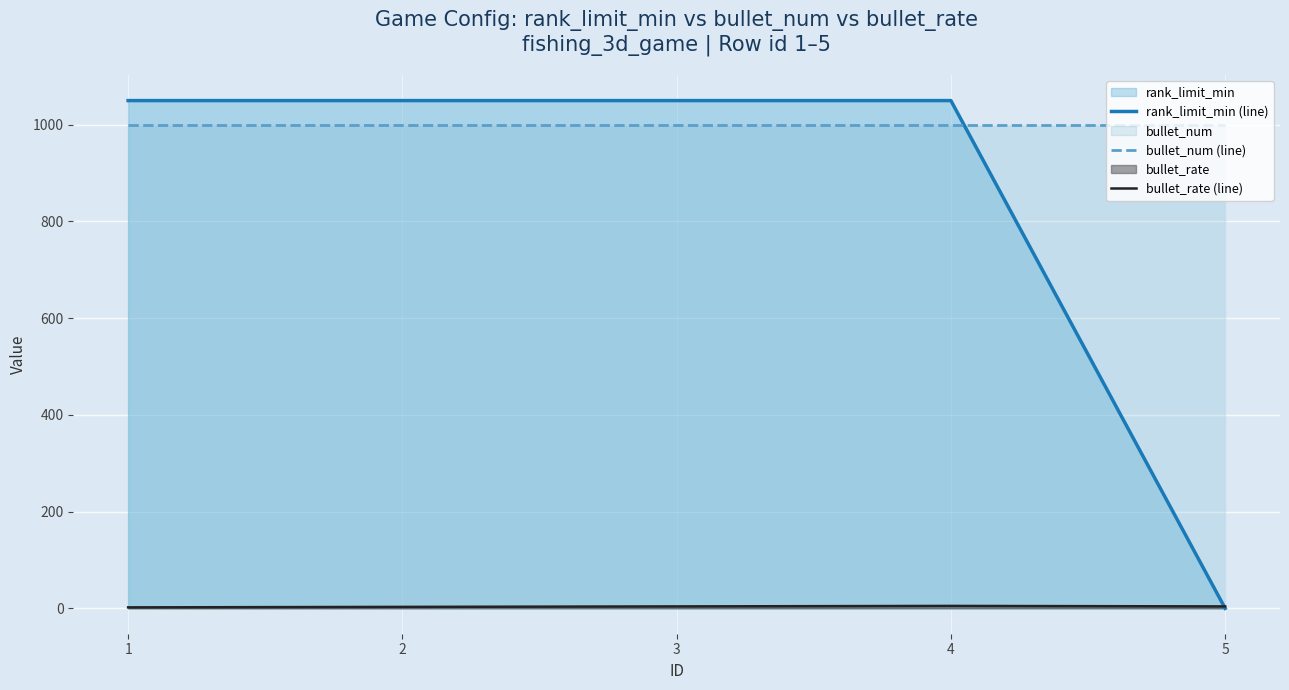

Is it true that rank_limit_min (line) equals 1050 at 2?

True